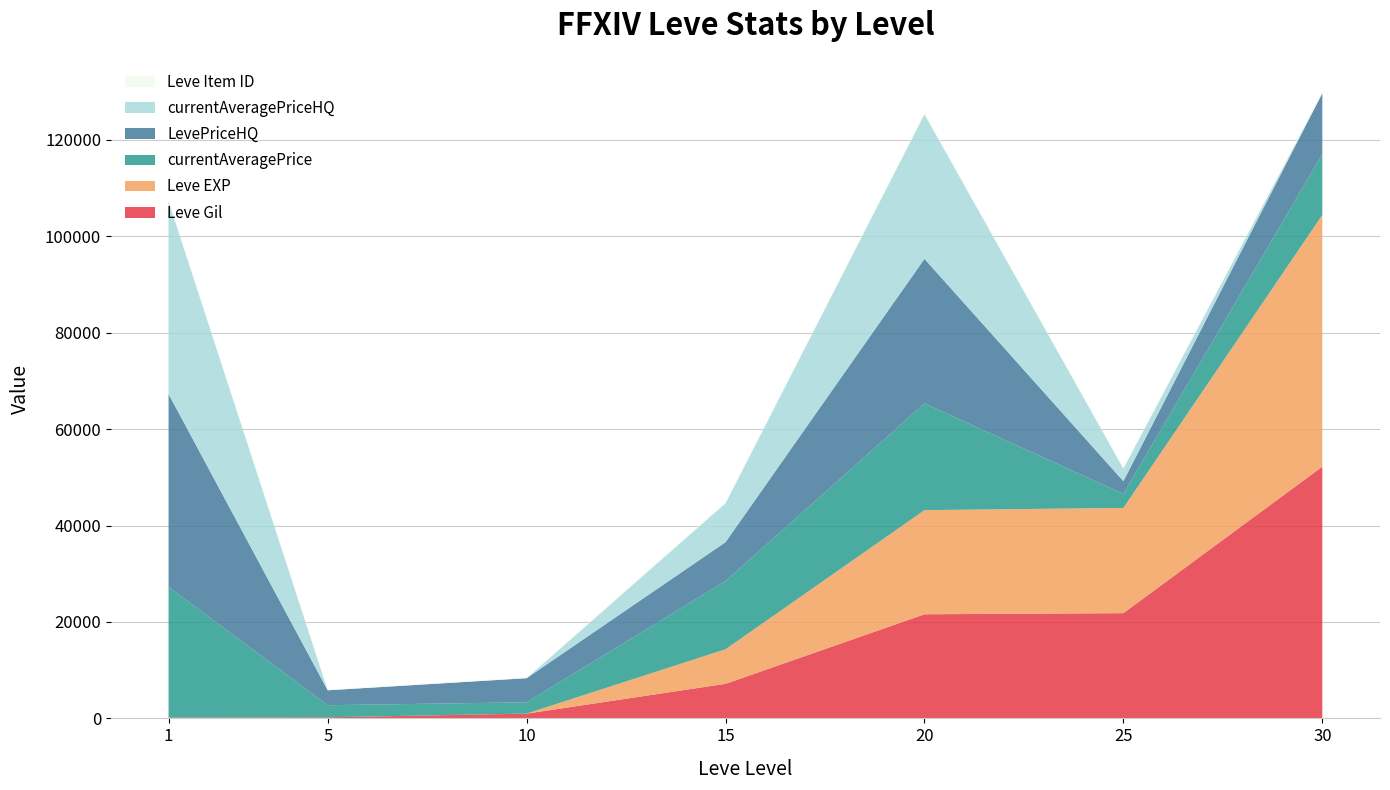

Reading left to right, list all the values displayed in this chart.

Leve Gil: 1=160	5=220	10=990	15=7170	20=21600	25=21830	30=52220
Leve EXP: 1=1	5=5	10=9	15=7170	20=21600	25=21830	30=52220
currentAveragePrice: 1=27128	5=2507	10=2342	15=14149	20=22132	25=2920	30=12625
LevePriceHQ: 1=39999	5=3100	10=5000	15=8070	20=30000	25=2624	30=12625
currentAveragePriceHQ: 1=39999	5=0	10=0	15=8070	20=30000	25=2624	30=0
Leve Item ID: 1=113	5=140	10=172	15=247	20=292	25=137	30=389